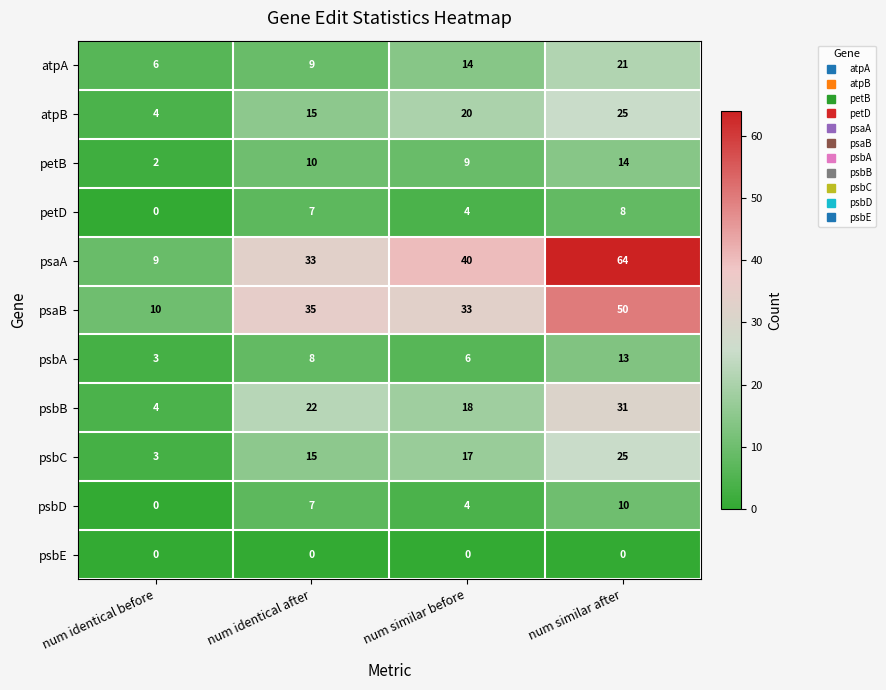

True or false: psbA has a value of 14 at num identical after.

False